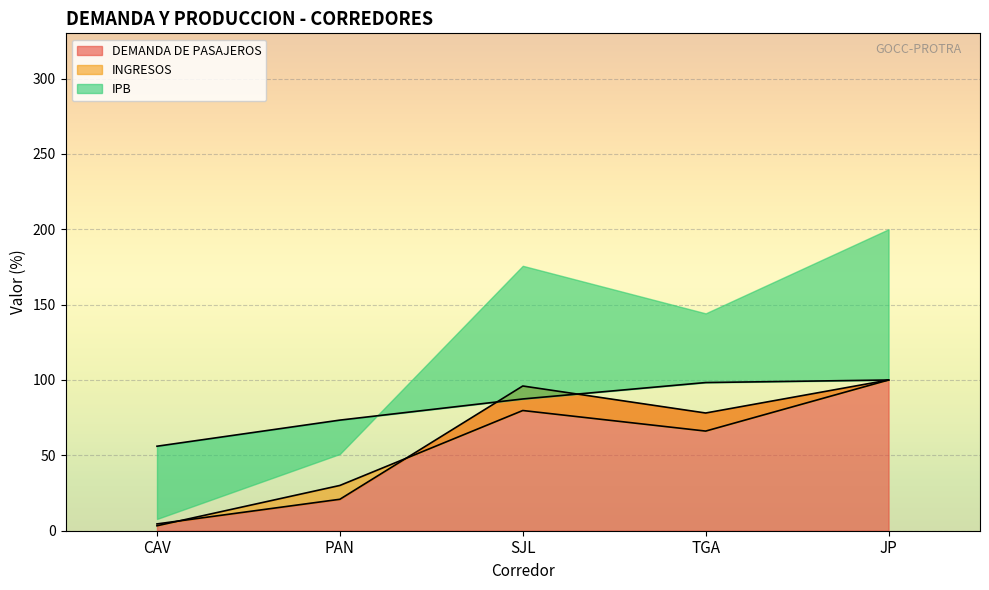

At which label does DEMANDA DE PASAJEROS reach its minimum?

CAV